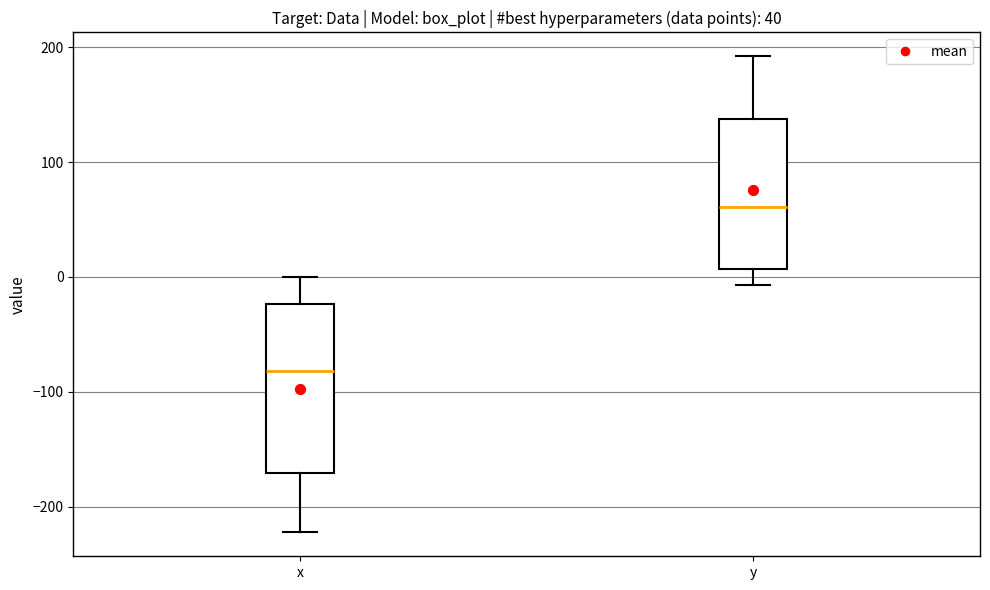

Which box is the tallest, from its lower edge to its upper edge?

x